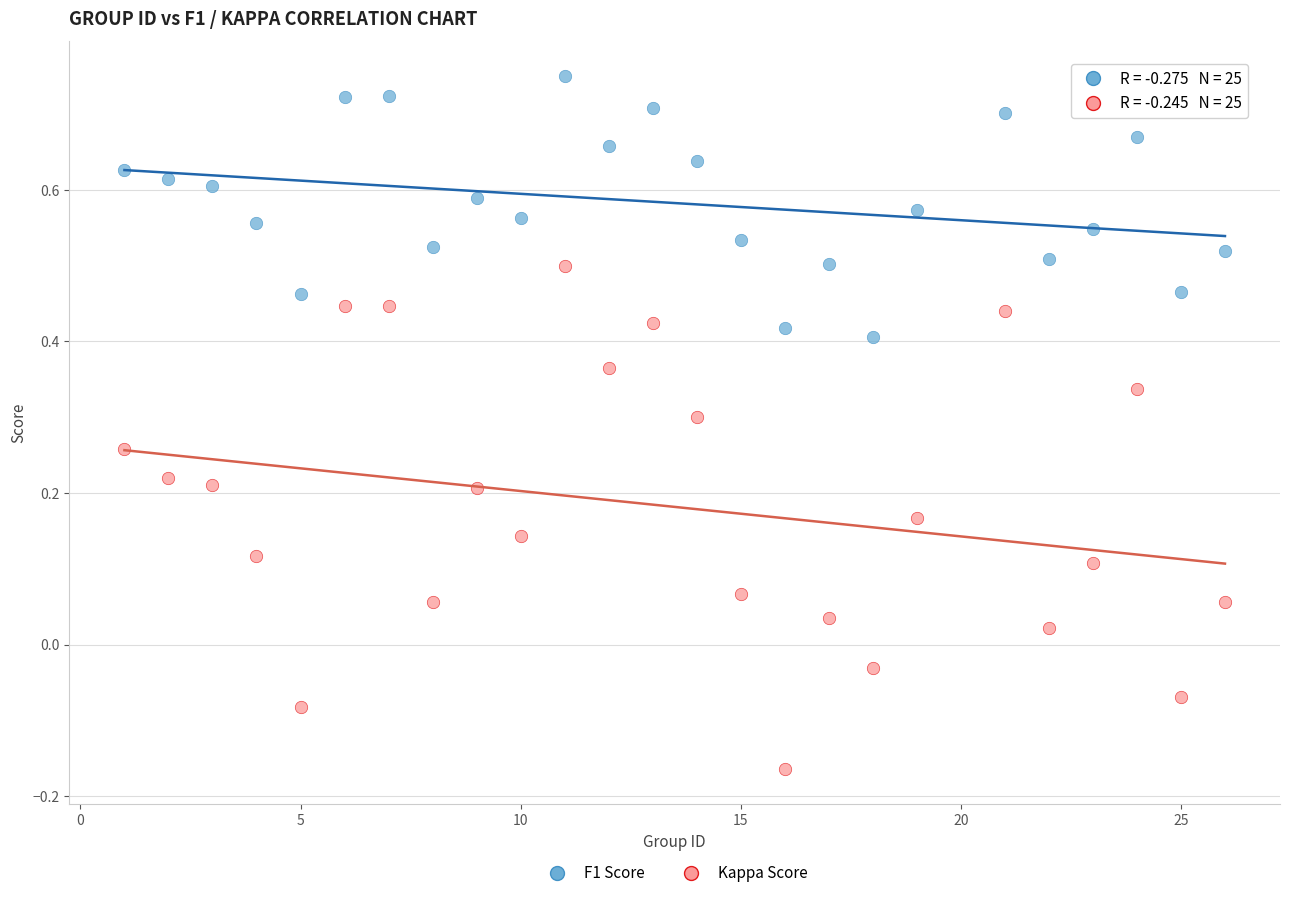

Which series has the largest Y range (max minus min)?

Kappa Score